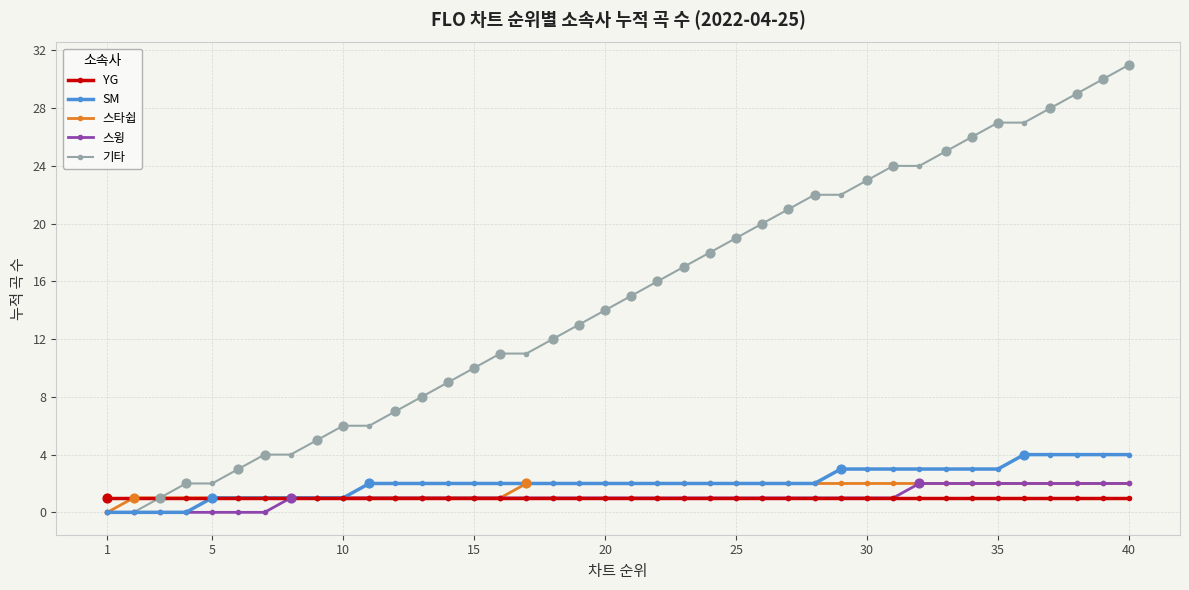

Which series has the largest total across all categories?

기타